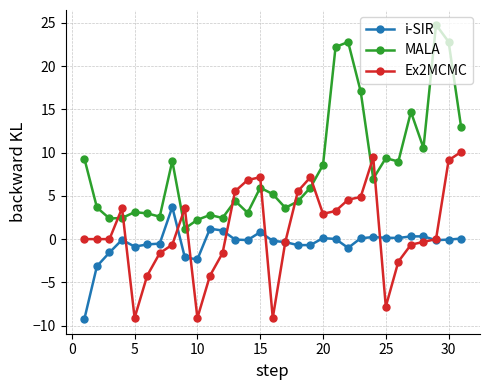

List the series in order of their overall mean, lowest first.

i-SIR, Ex2MCMC, MALA